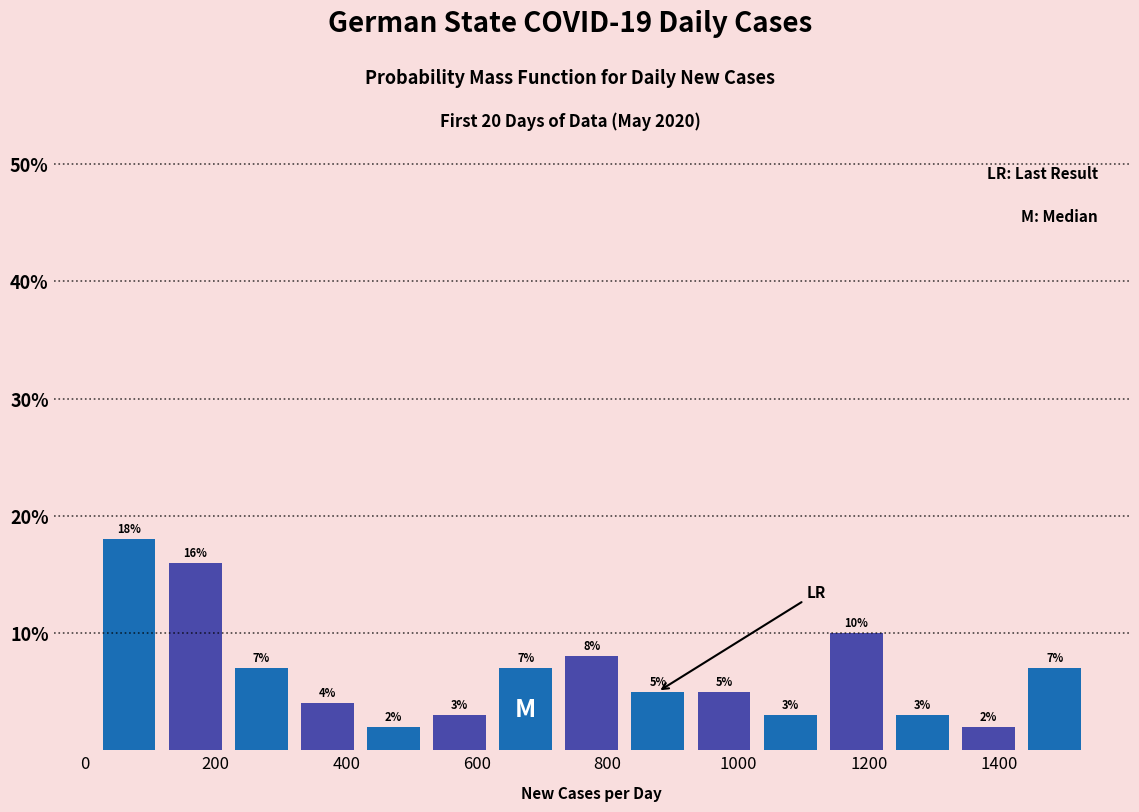

Reading left to right, list every bar in this chart as the range it spans on the x-axis followed by its height. The bar edges are not printed on the chart, so give them approximately, as read against the axis.

20 to 120: 18
120 to 220: 16
220 to 320: 7
320 to 420: 4
420 to 520: 2
520 to 620: 3
620 to 720: 7
720 to 820: 8
820 to 920: 5
920 to 1020: 5
1020 to 1140: 3
1140 to 1240: 10
1240 to 1340: 3
1340 to 1440: 2
1440 to 1540: 7